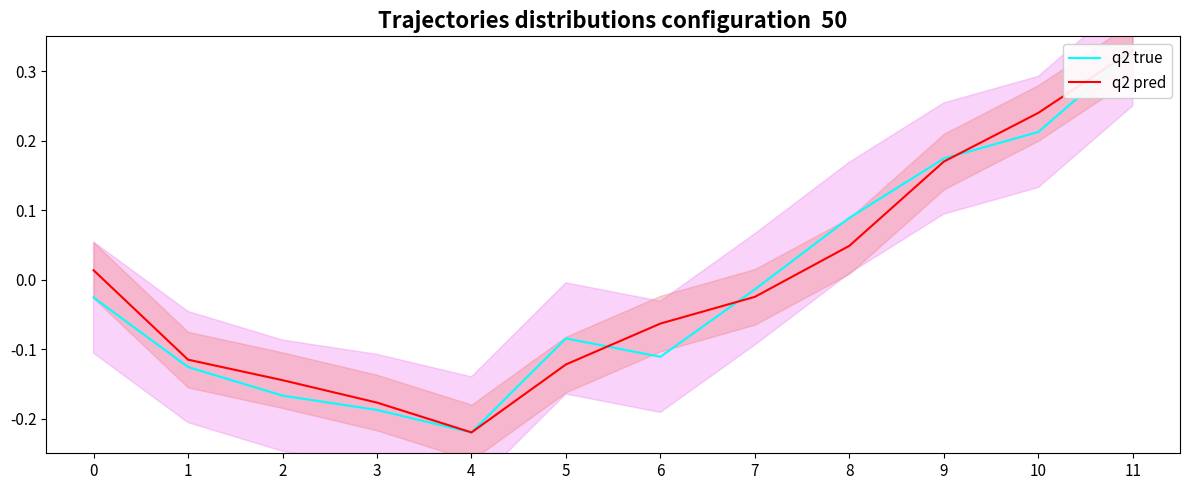

Reading left to right, what are all the values shown in this chart?

q2 true: 0=-0.0	1=-0.1	2=-0.2	3=-0.2	4=-0.2	5=-0.1	6=-0.1	7=-0.0	8=0.1	9=0.2	10=0.2	11=0.3
q2 pred: 0=0.0	1=-0.1	2=-0.1	3=-0.2	4=-0.2	5=-0.1	6=-0.1	7=-0.0	8=0.0	9=0.2	10=0.2	11=0.3